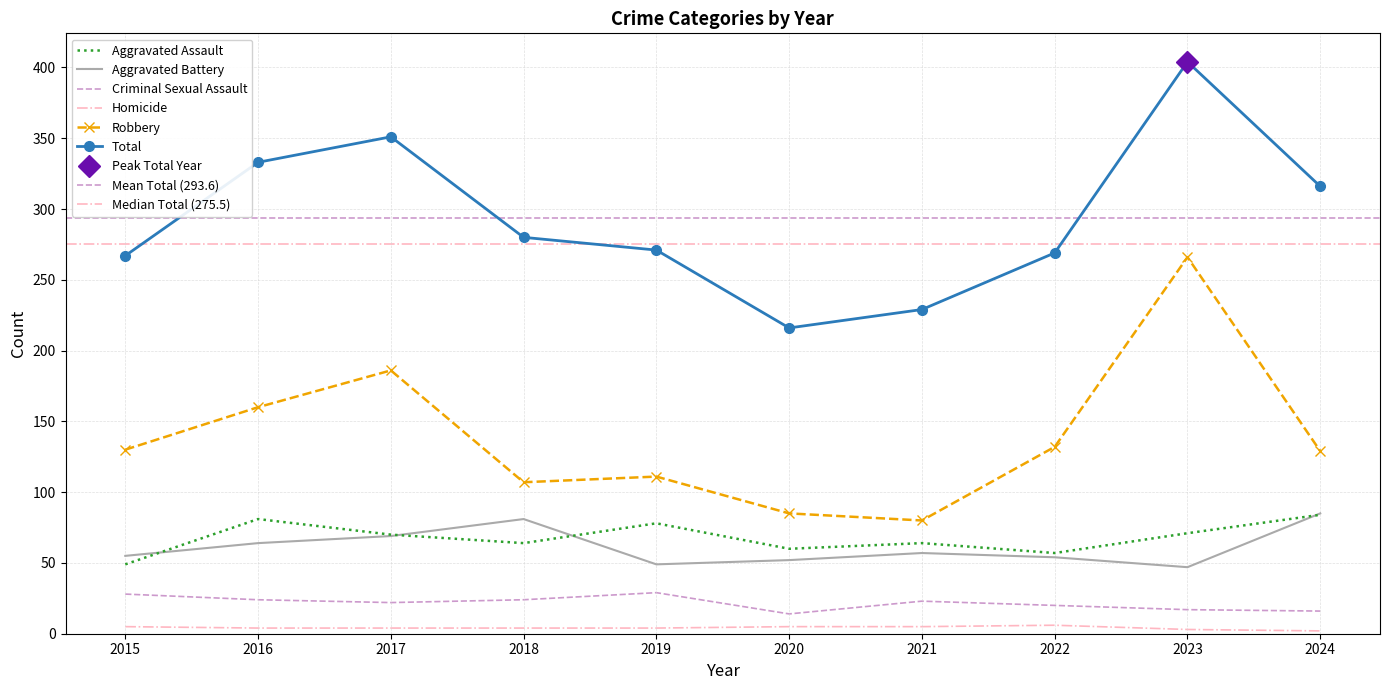

List the series in order of their peak value, lowest first.

Homicide, Criminal Sexual Assault, Aggravated Assault, Aggravated Battery, Robbery, Total